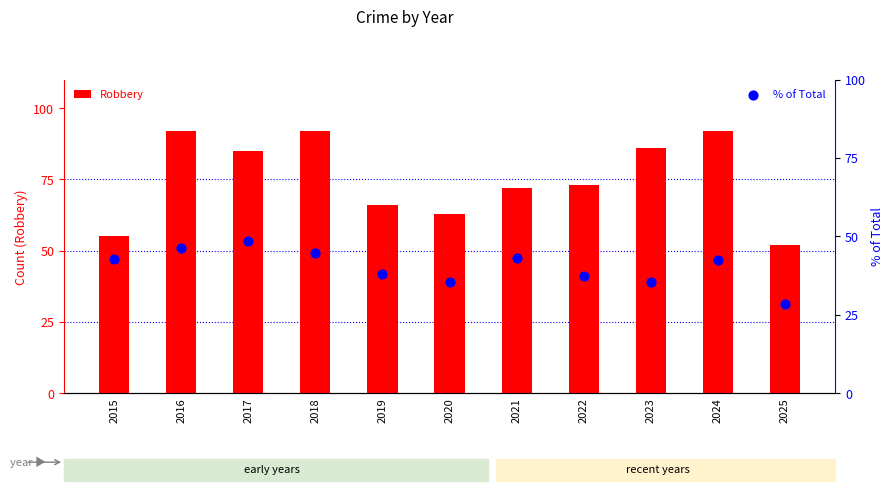

At how many categories does at least one series exceed 49?

11